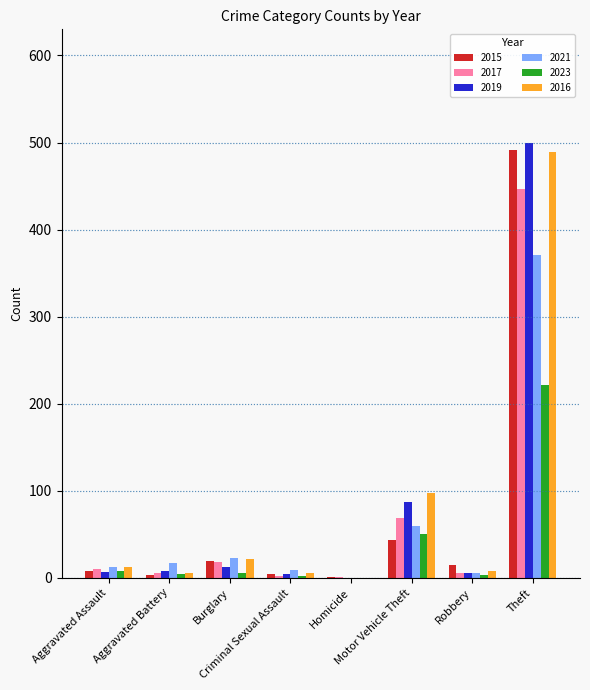

The 2023 series shows 5 at Burglary. True or false?

True